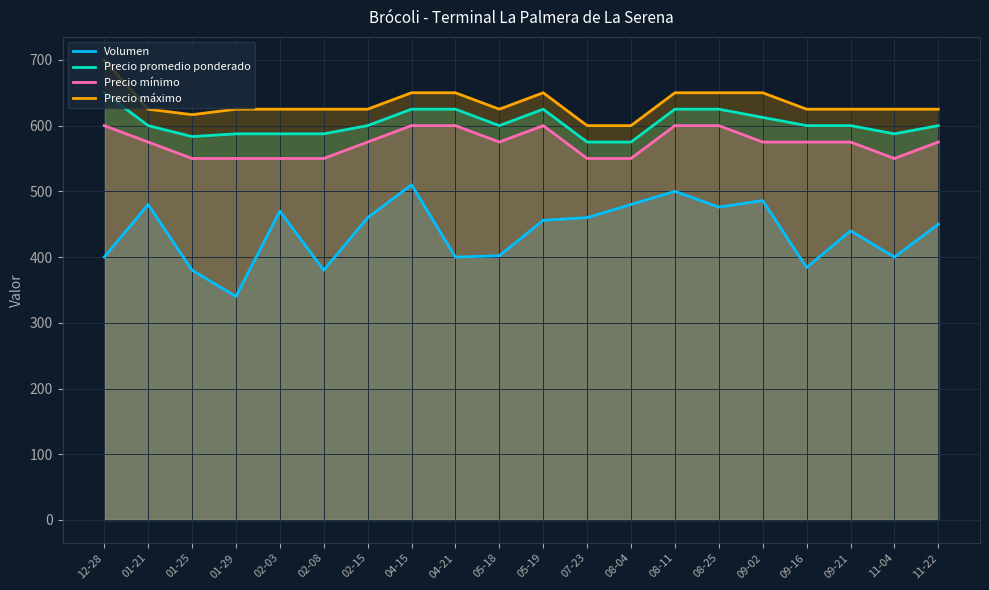

True or false: Precio máximo and Precio promedio ponderado intersect in this chart.

False